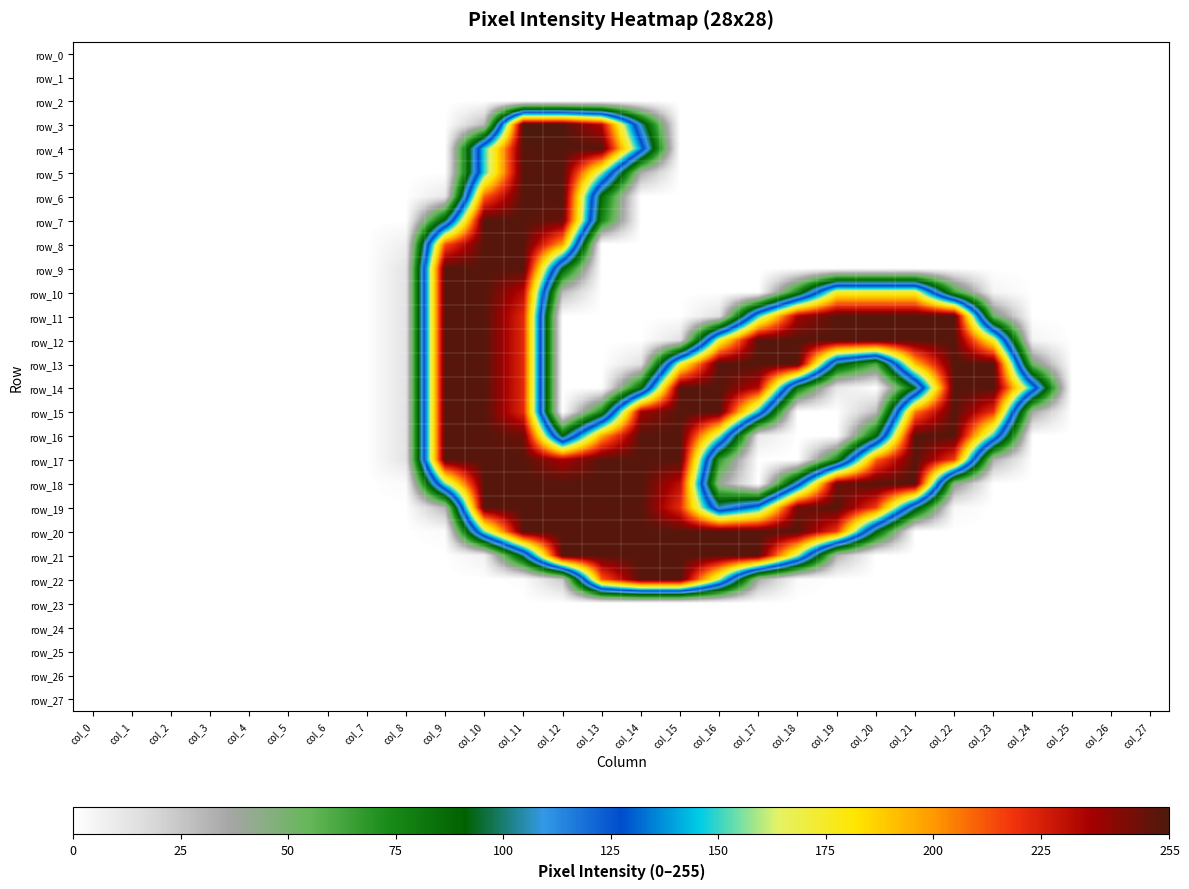

List the series in order of their peak value, highest first.

row_3, row_4, row_5, row_6, row_7, row_8, row_9, row_10, row_11, row_12, row_13, row_14, row_15, row_16, row_17, row_18, row_19, row_20, row_21, row_22, row_0, row_1, row_2, row_23, row_24, row_25, row_26, row_27